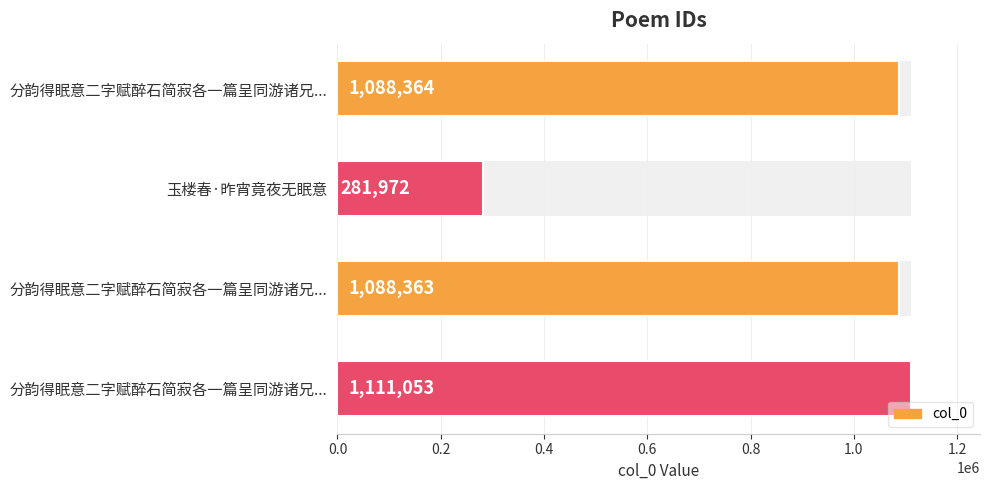

Reading left to right, list all the values displayed in this chart.

1088364	281972	1088363	1111053